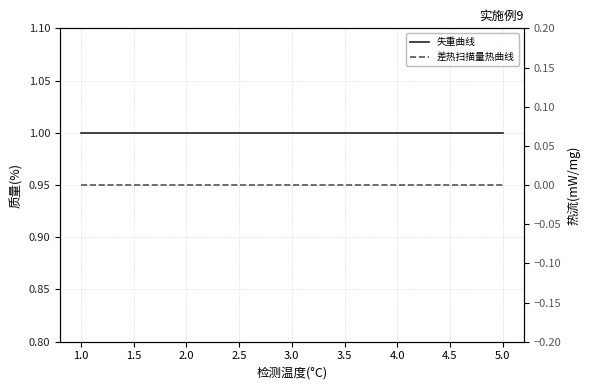

Reading left to right, what are all the values shown in this chart?

失重曲线: 1	1	1	1	1
差热扫描量热曲线: 0	0	0	0	0